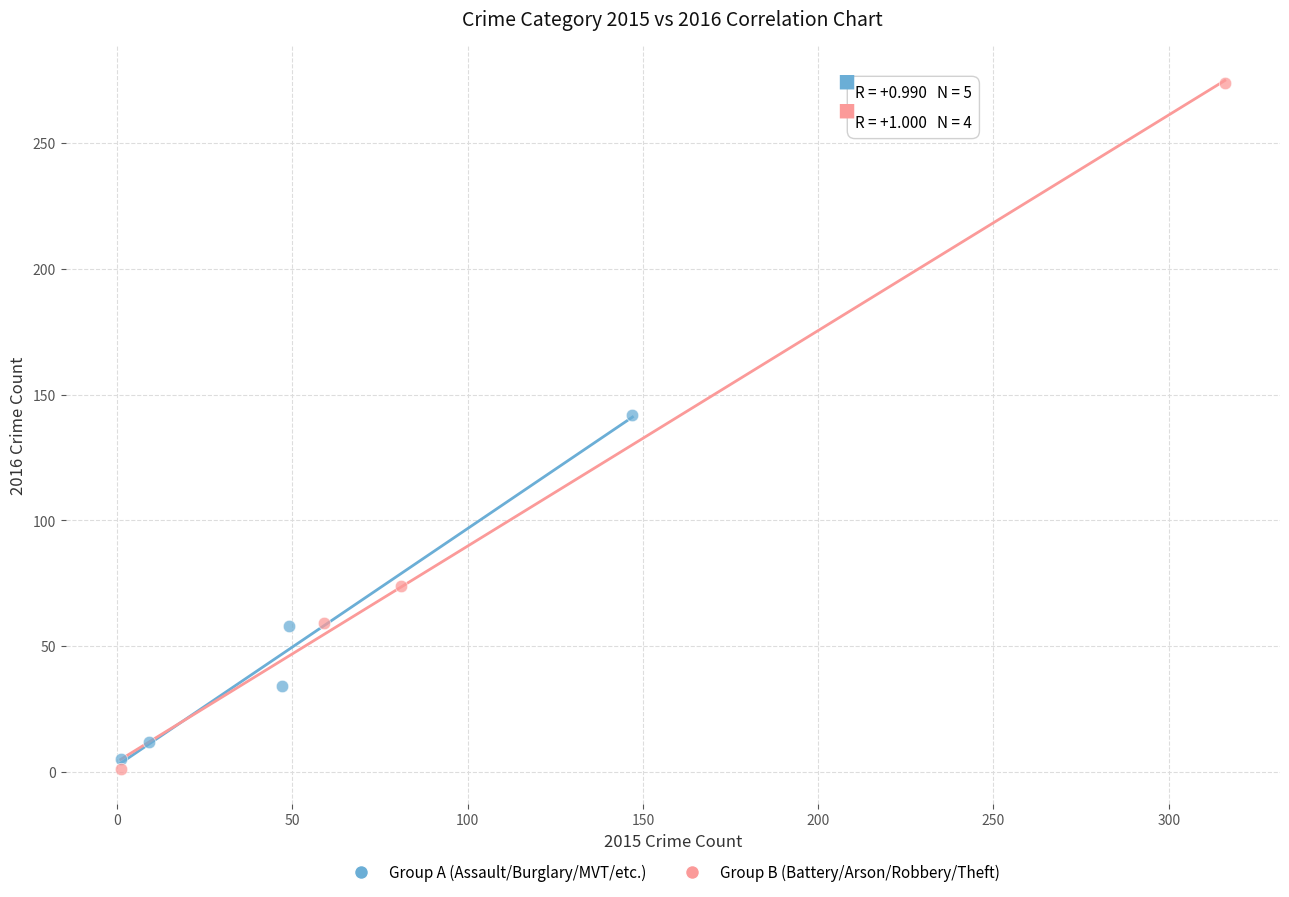

Which series contains the lowest Y value?

Group B (Battery/Arson/Robbery/Theft)